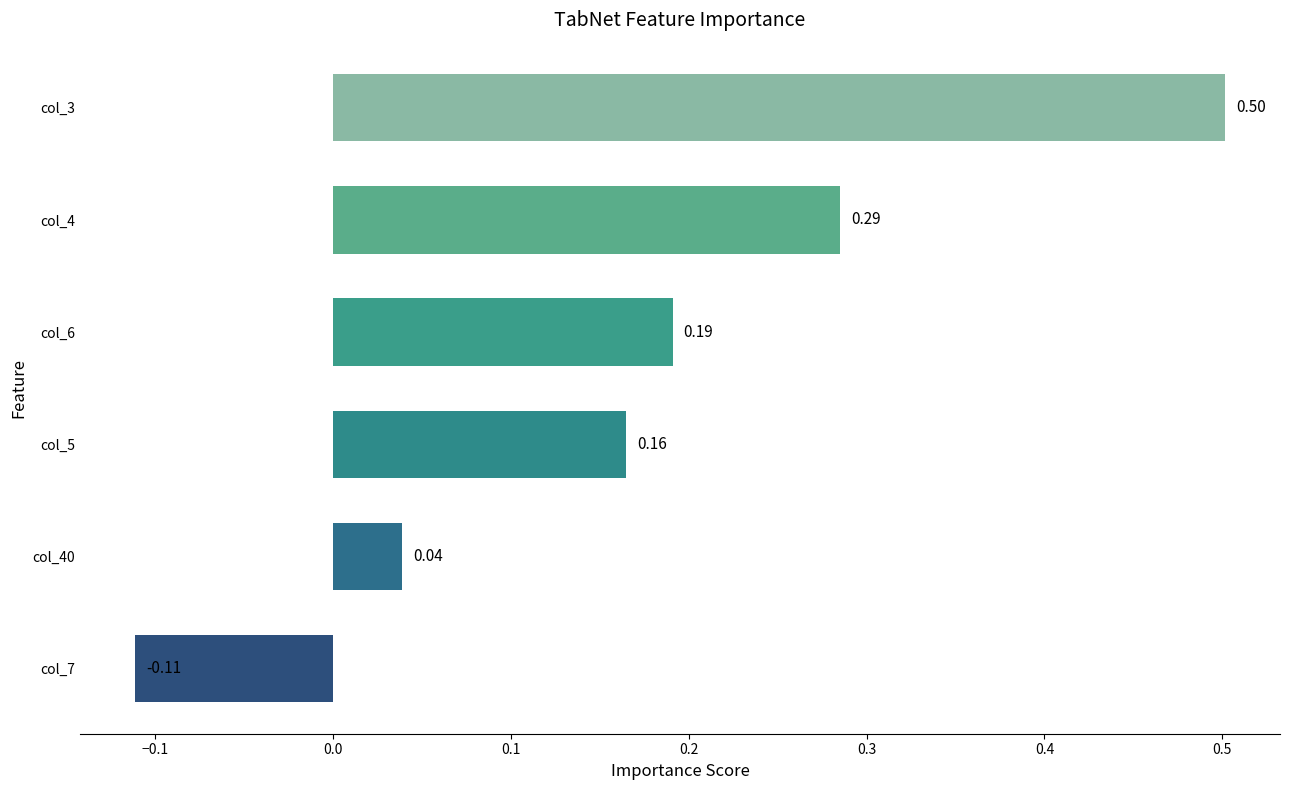

Rank the categories by value from highest to lowest.

col_3, col_4, col_6, col_5, col_40, col_7